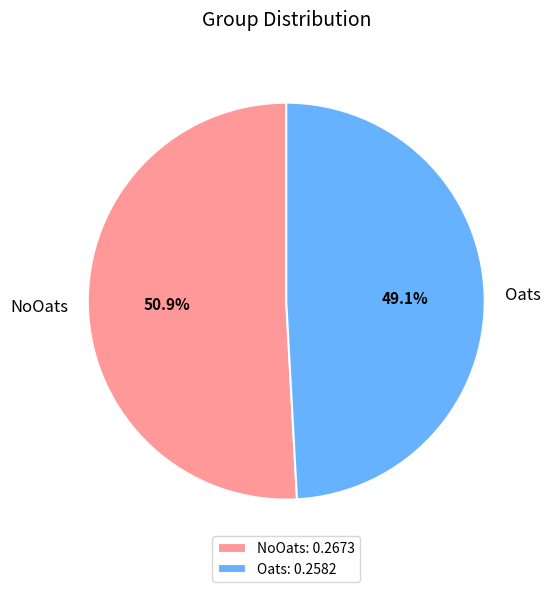

Rank the categories by value from lowest to highest.

Oats, NoOats